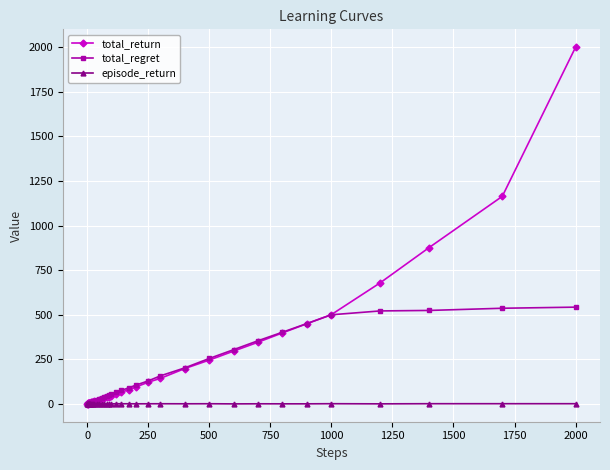

True or false: episode_return has more than 1 interior local peaks.

True